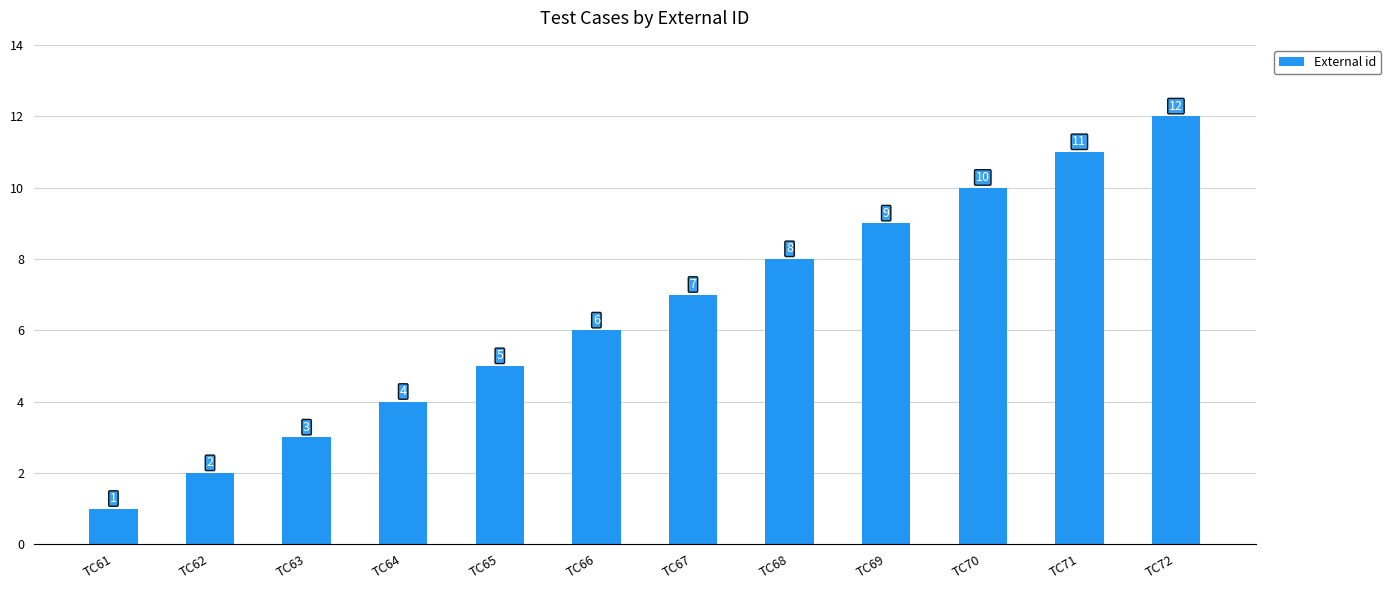

Rank the categories by value from lowest to highest.

TC61, TC62, TC63, TC64, TC65, TC66, TC67, TC68, TC69, TC70, TC71, TC72